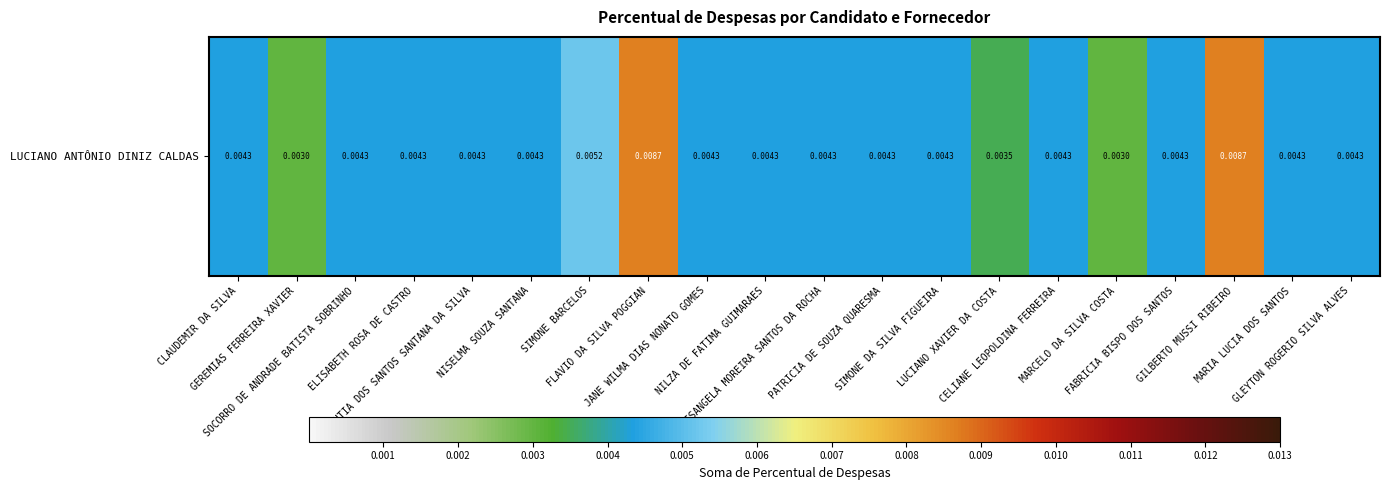

At which label is the value closest to 0?

GEREMIAS FERREIRA XAVIER